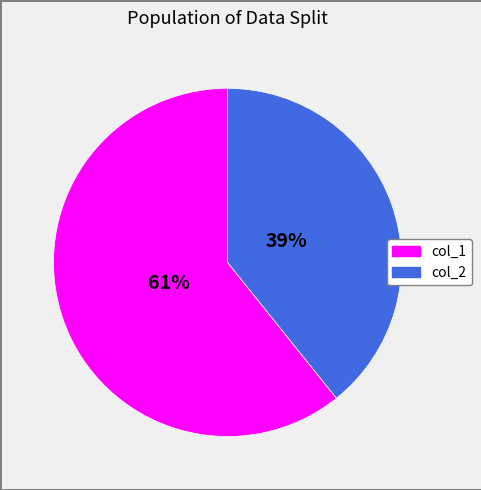

Combined, do col_2 and col_1 account for over 50%?

Yes